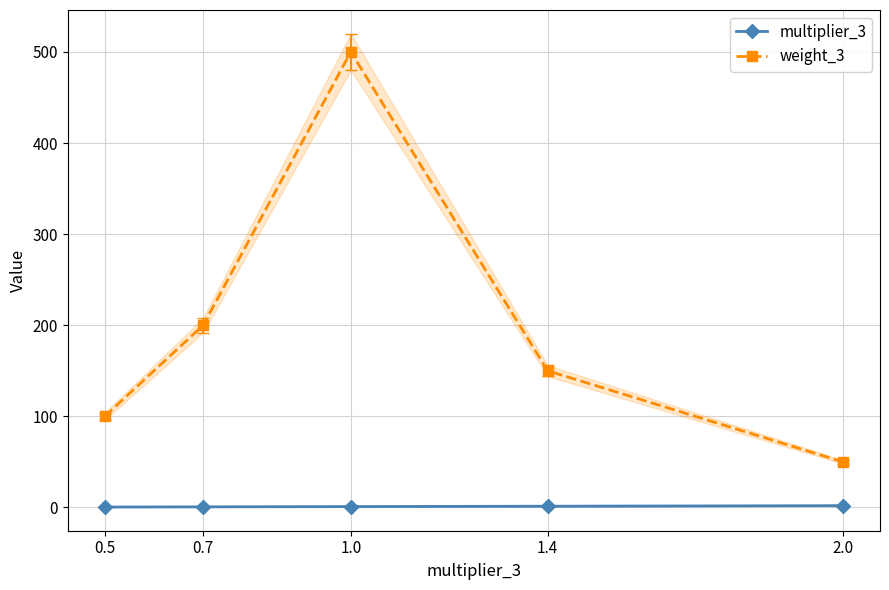

How many data points in multiplier_3 are less than 1?

2